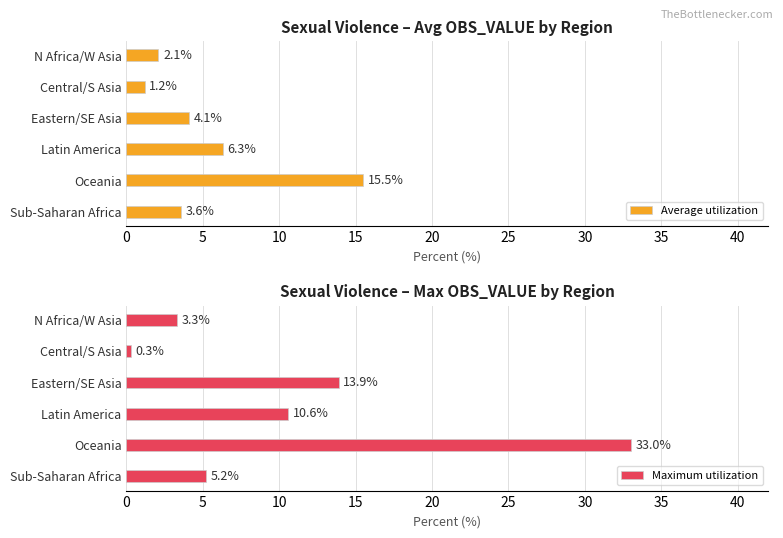

Which category has the lowest value in the Average utilization series?

Central/S Asia